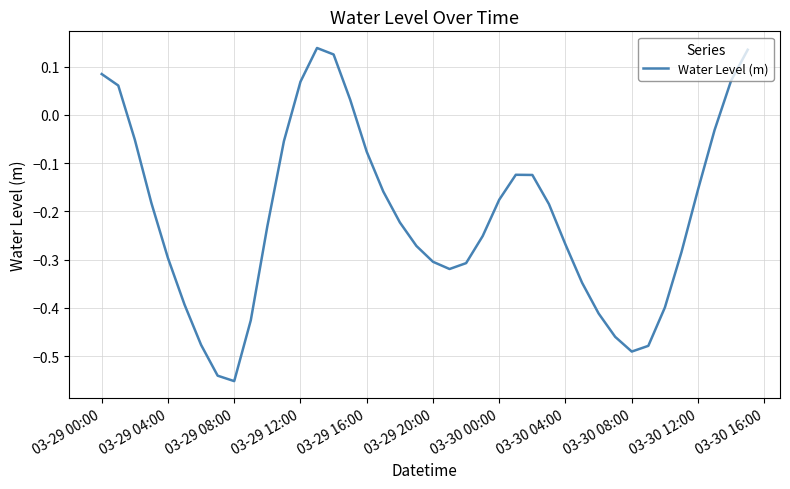

What is the difference between the maximum and minimum values?

0.7